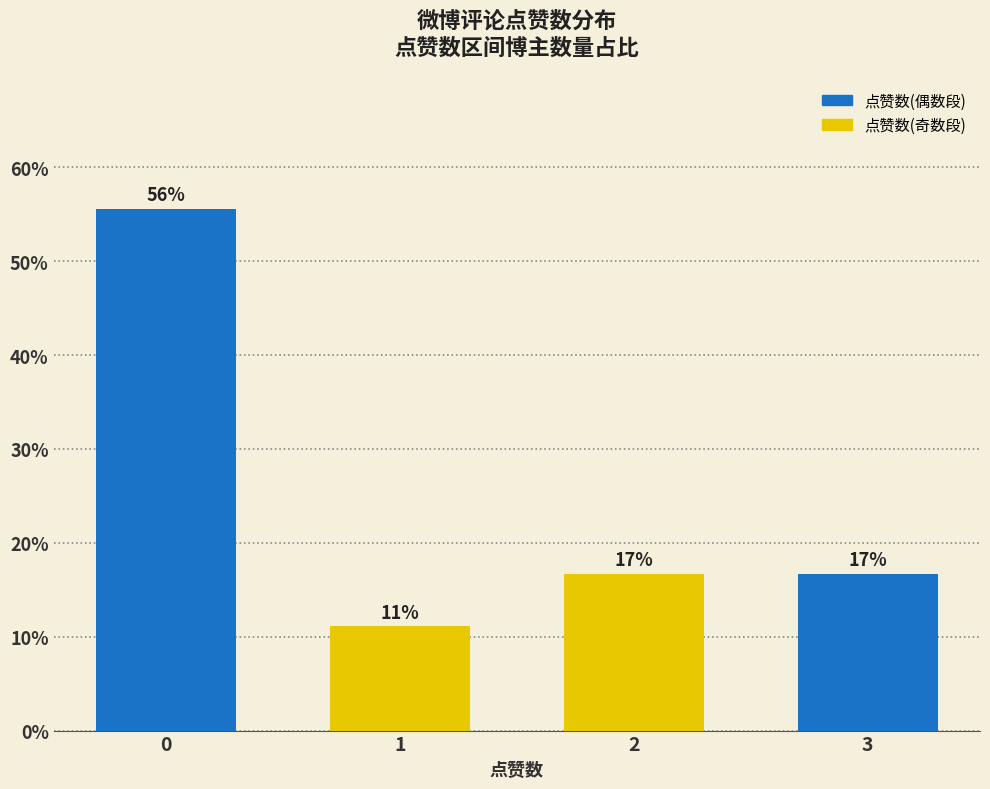

What is the difference between the values at 1 and 0?

44.4